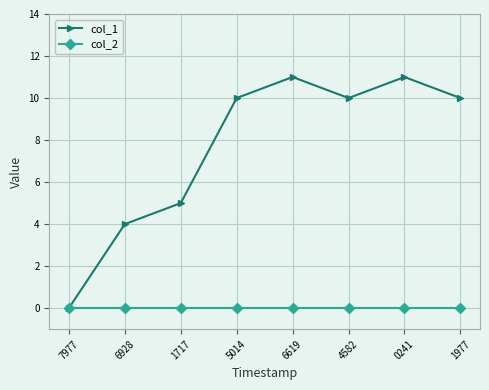

Rank the series by their maximum value, from highest to lowest.

col_1, col_2